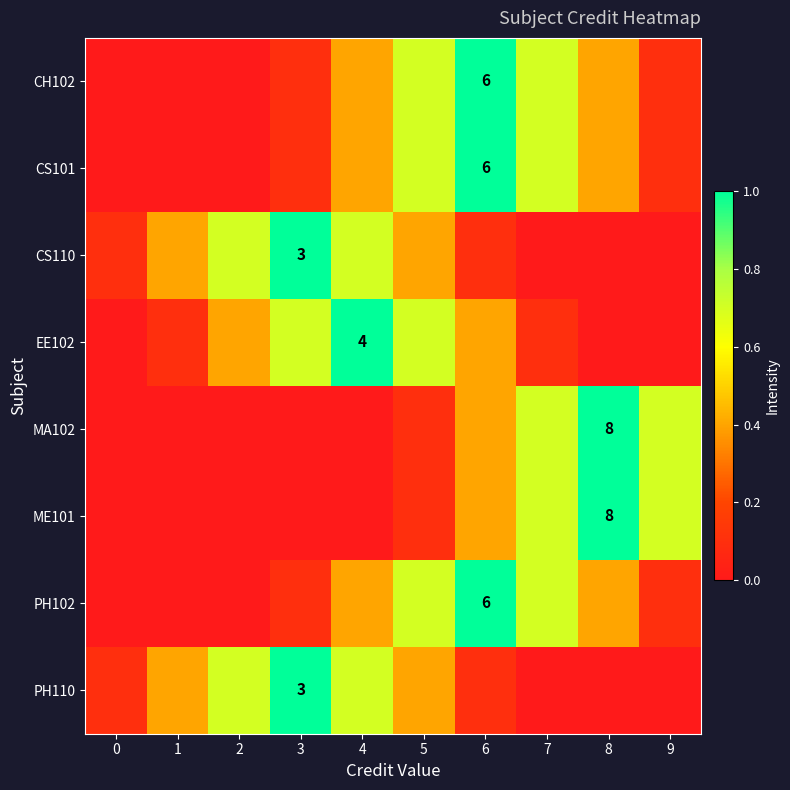

The CS101 series shows 0.0 at 1. True or false?

True